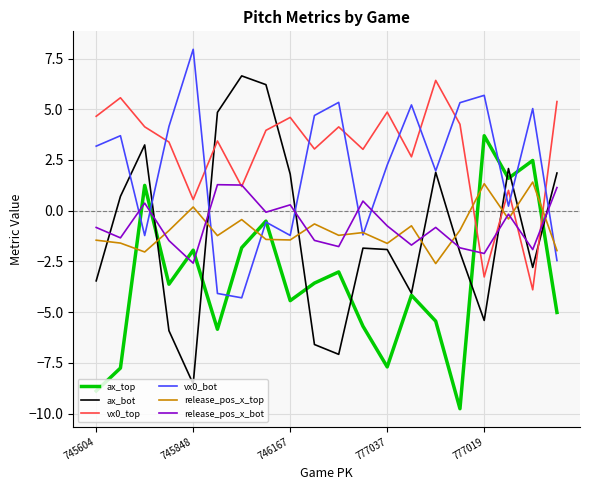

Which series has the widest spread of values?

ax_bot